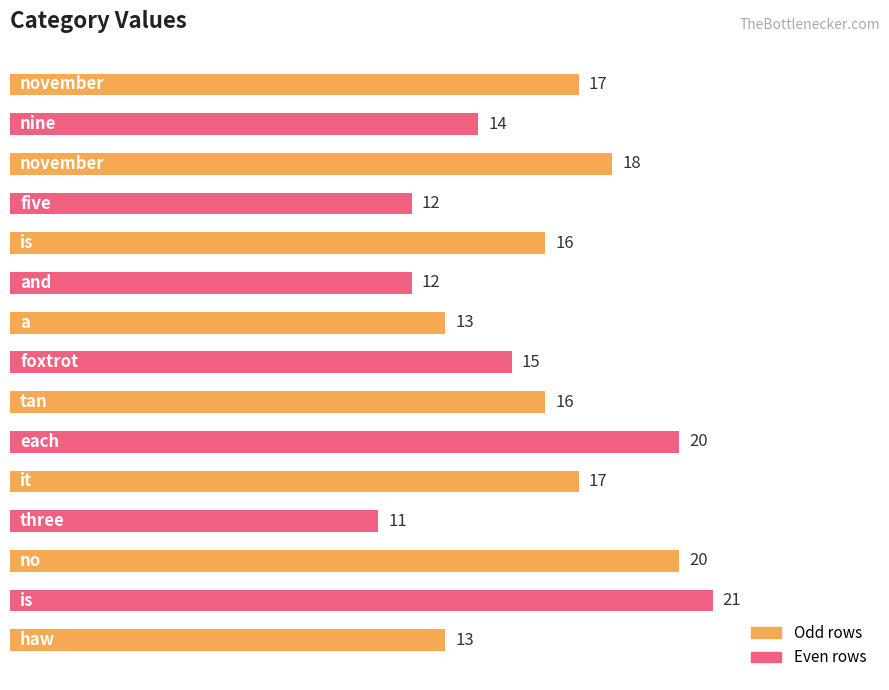

What is the maximum value shown in the chart?

21